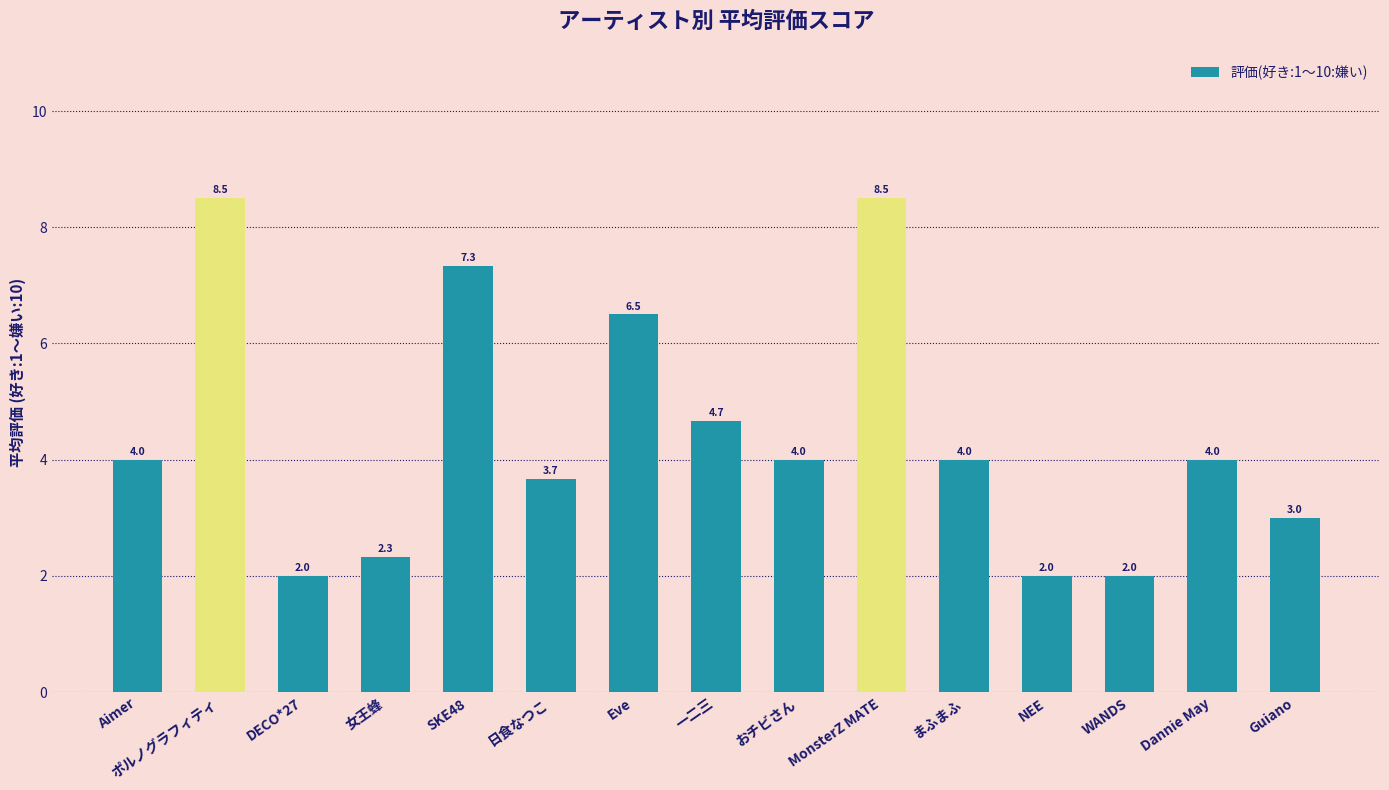

What is the minimum value shown in the chart?

2.0